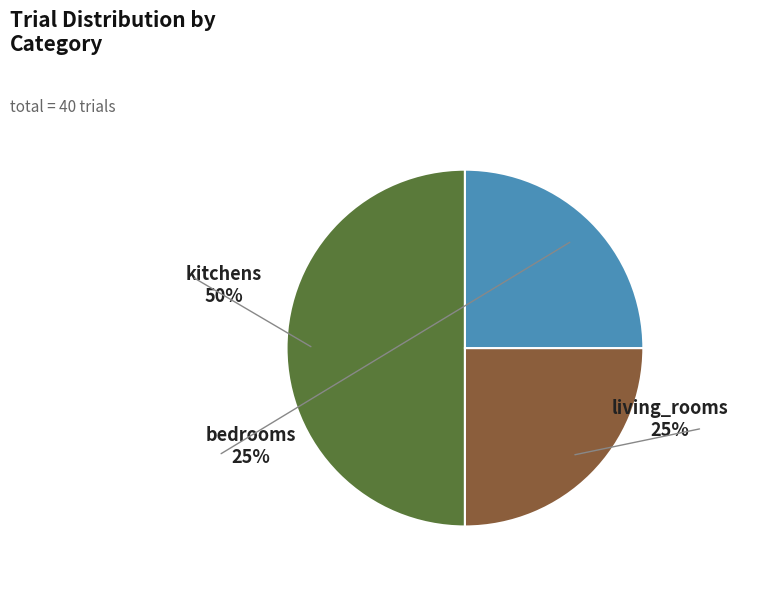

Does kitchens account for over 50% of the chart?

No